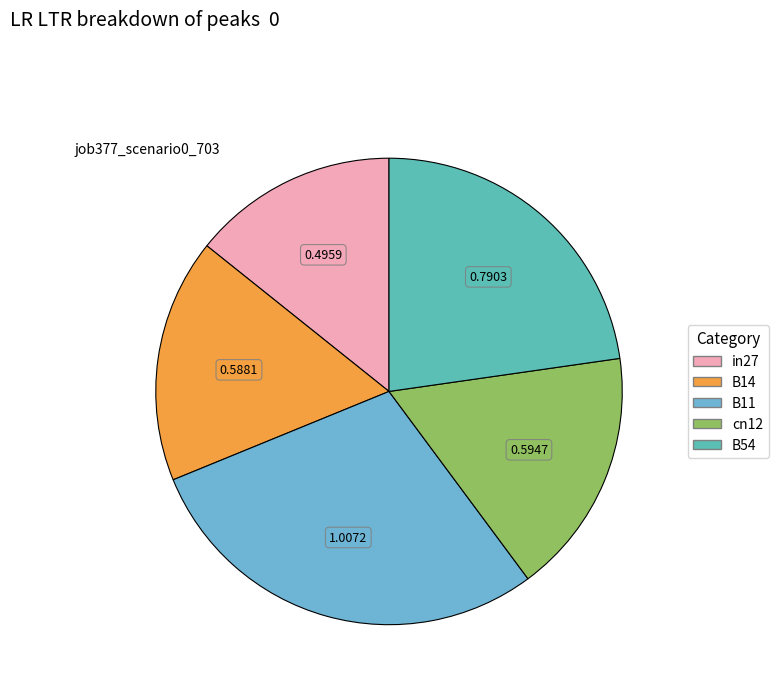

Which category has the biggest portion of the pie?

B11